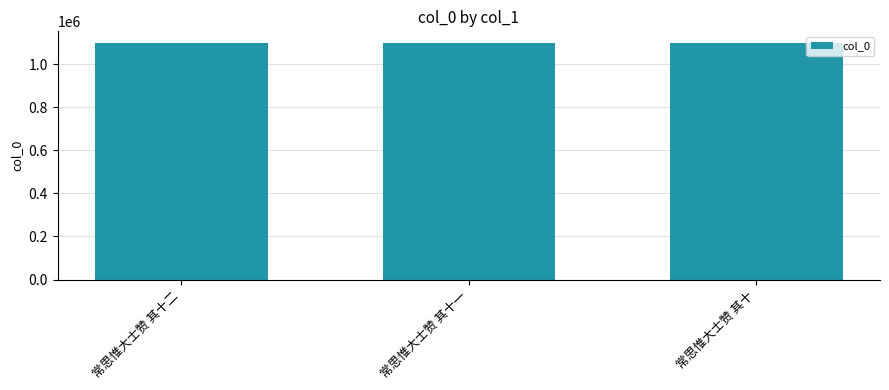

What is the maximum value shown in the chart?

1096831